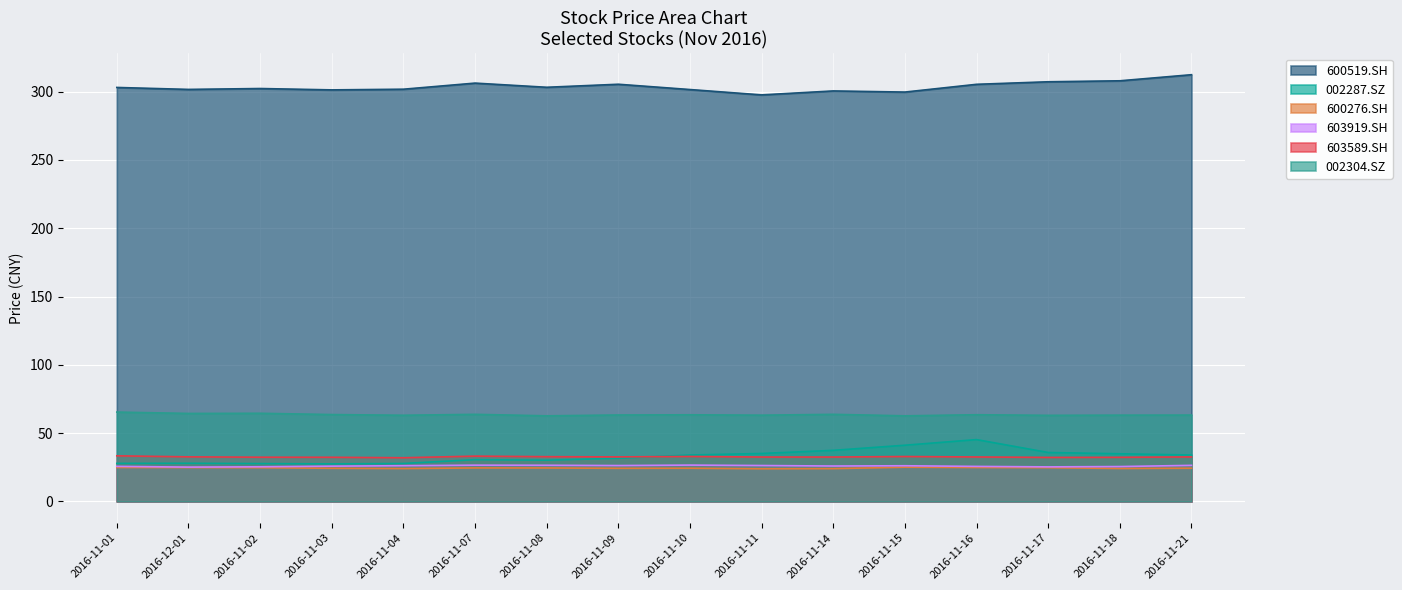

How many values in the 002304.SZ series are below 63?

2